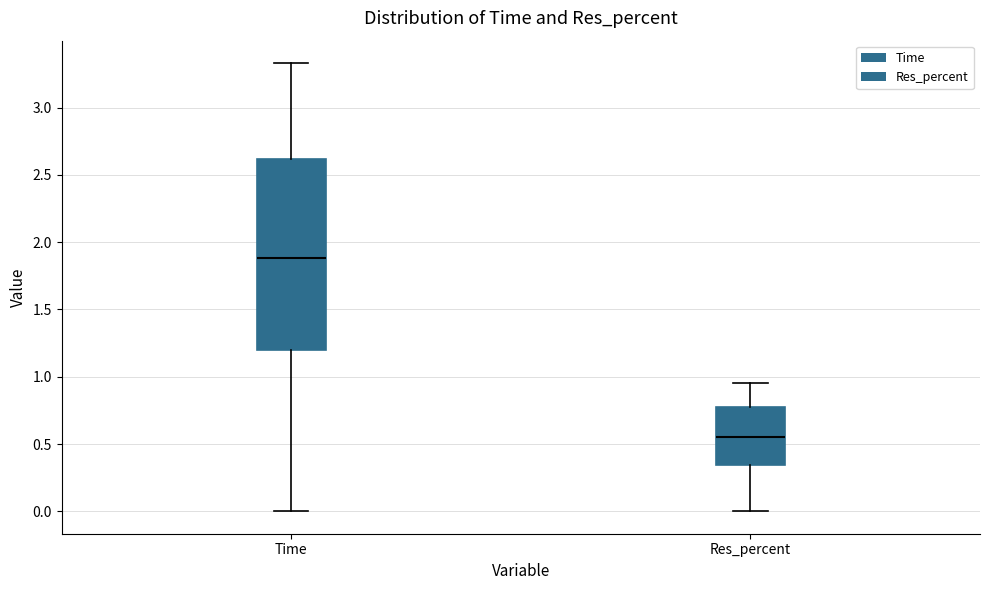

Reading left to right, transcribe this box plot: for each box, give where its median line is, the range the box spans, and where its two whiskers end, as read against the y-axis. The values are not printed on the chart, so give them approximately, as read against the axis.

Time: median 1.90, box 1.20 to 2.60, whiskers 0.00 to 3.35
Res_percent: median 0.55, box 0.35 to 0.80, whiskers 0.00 to 0.95